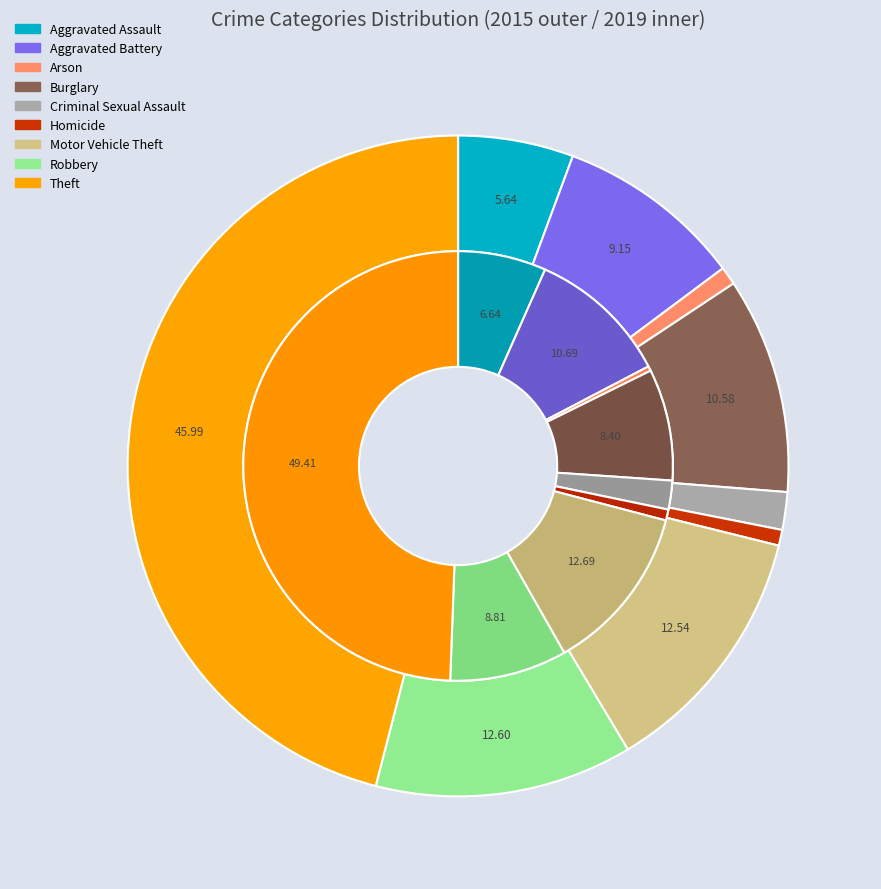

Count the number of slices in the pie.

9